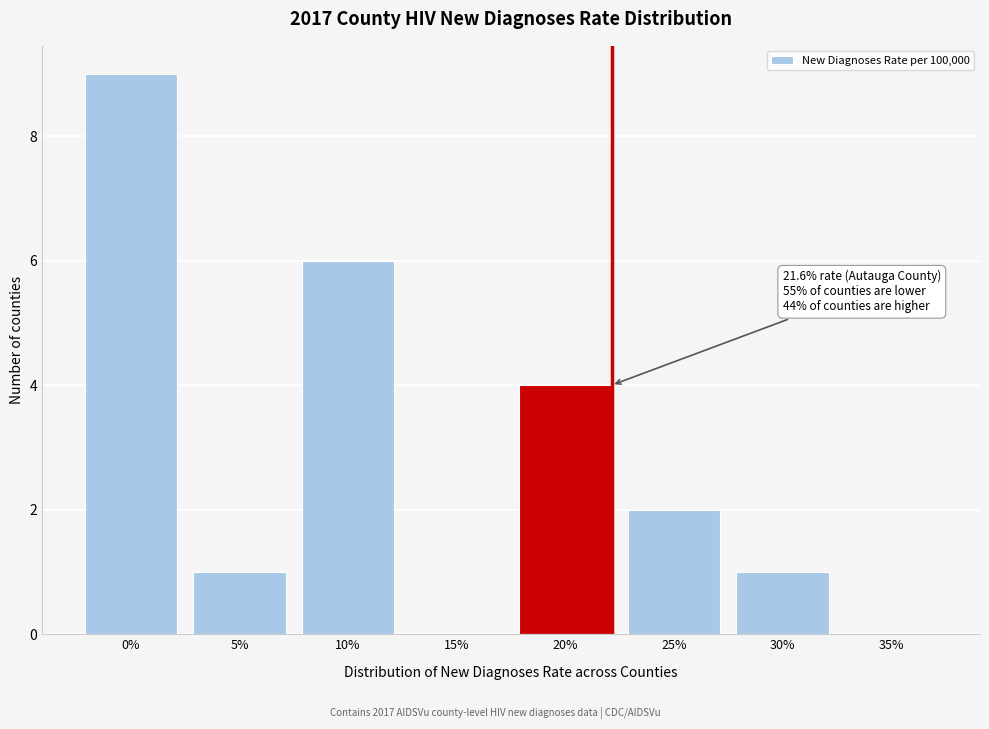

Reading left to right, transcribe all the data shown in this chart.

0%=9	5%=1	10%=6	15%=0	20%=4	25%=2	30%=1	35%=0